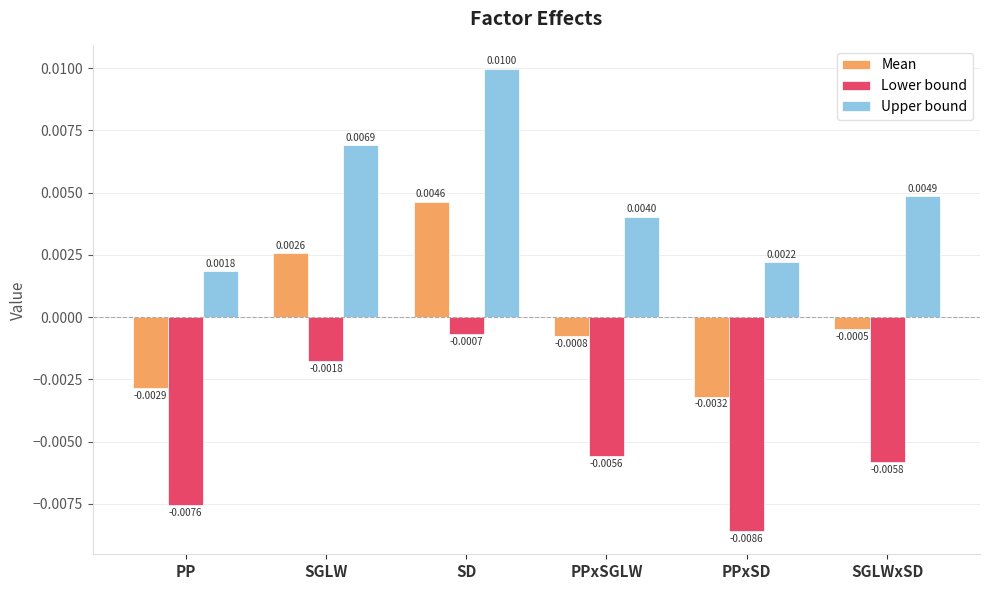

How many bars are there in total?

18